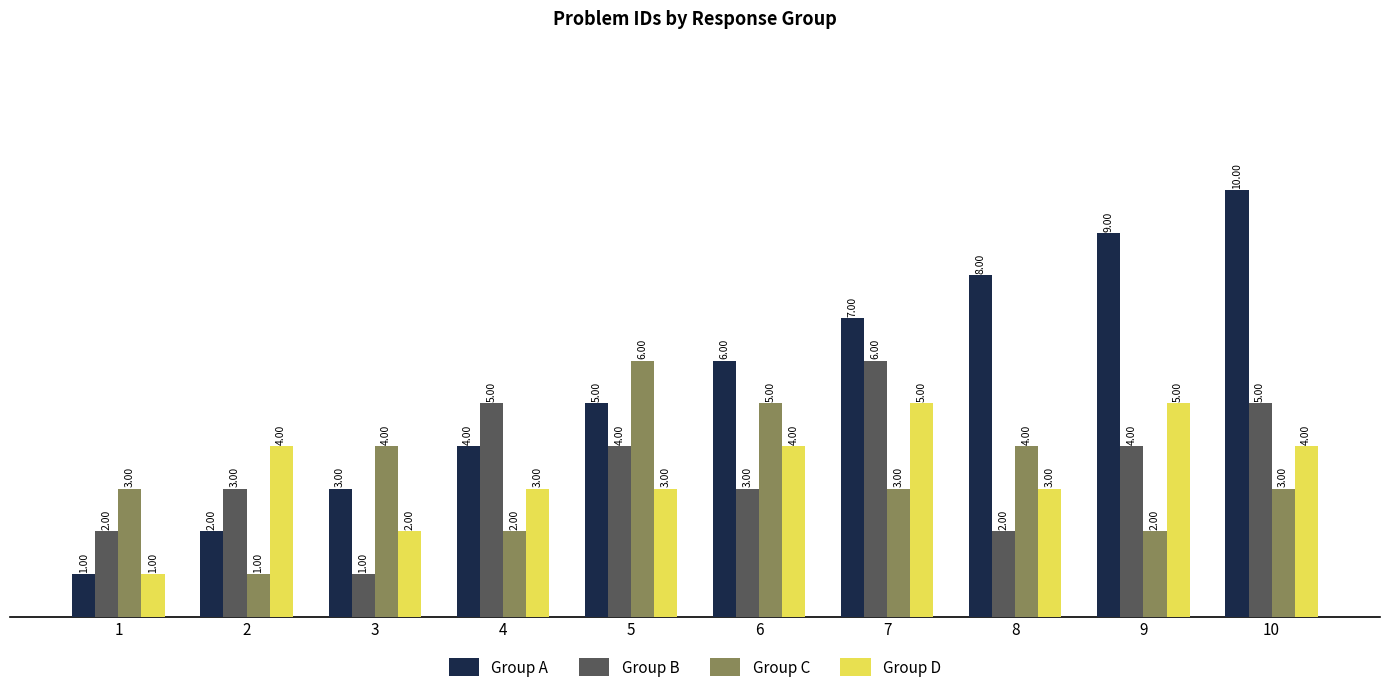

Is it true that Group D equals 1 at 5?

False